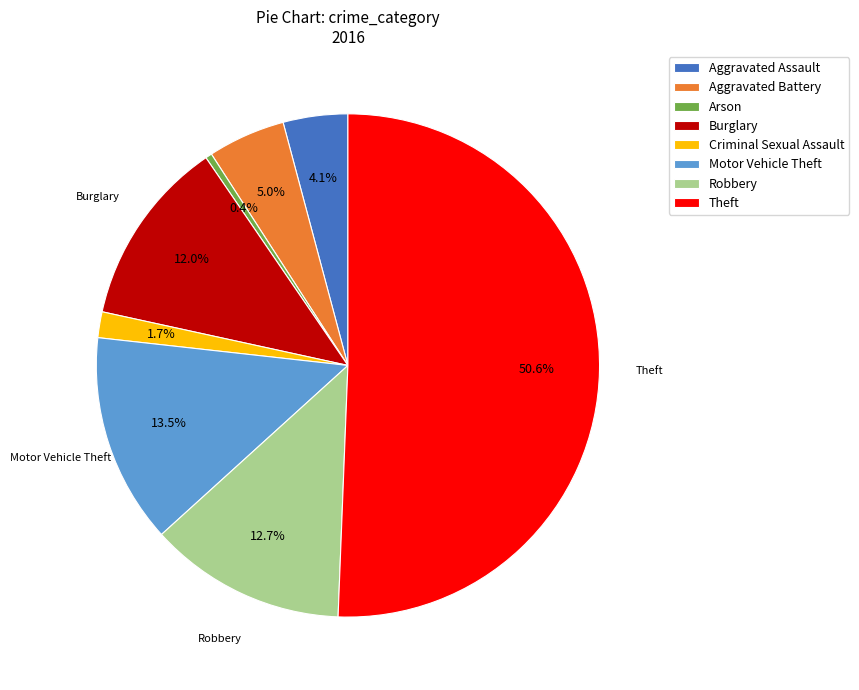

To the nearest percent, what is the combined percentage of Burglary and Motor Vehicle Theft?

26%